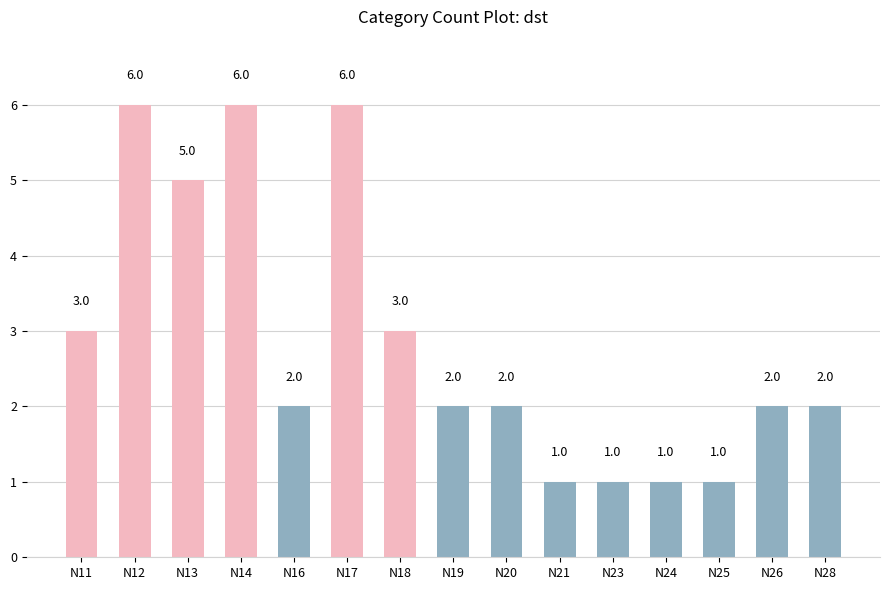

Where does the data first go above 2?

N11